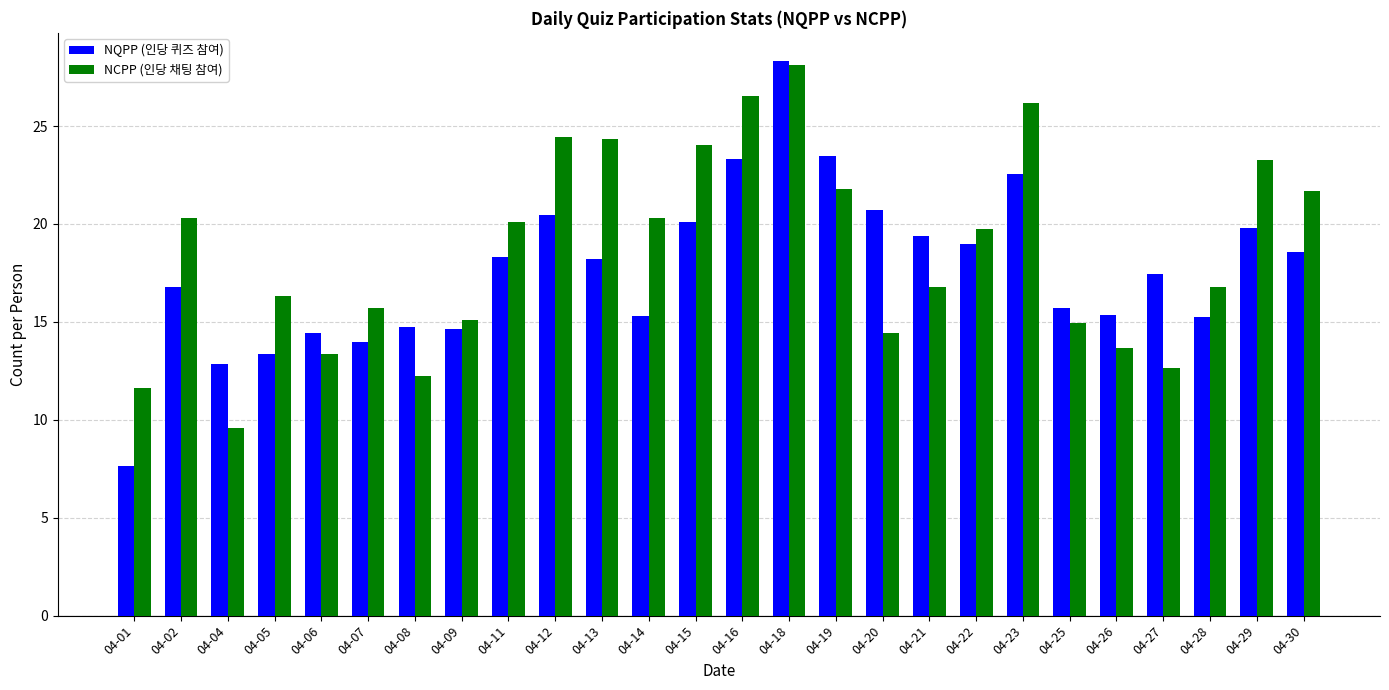

True or false: NCPP (인당 채팅 참여) has a value of 15.7 at 04-07.

True